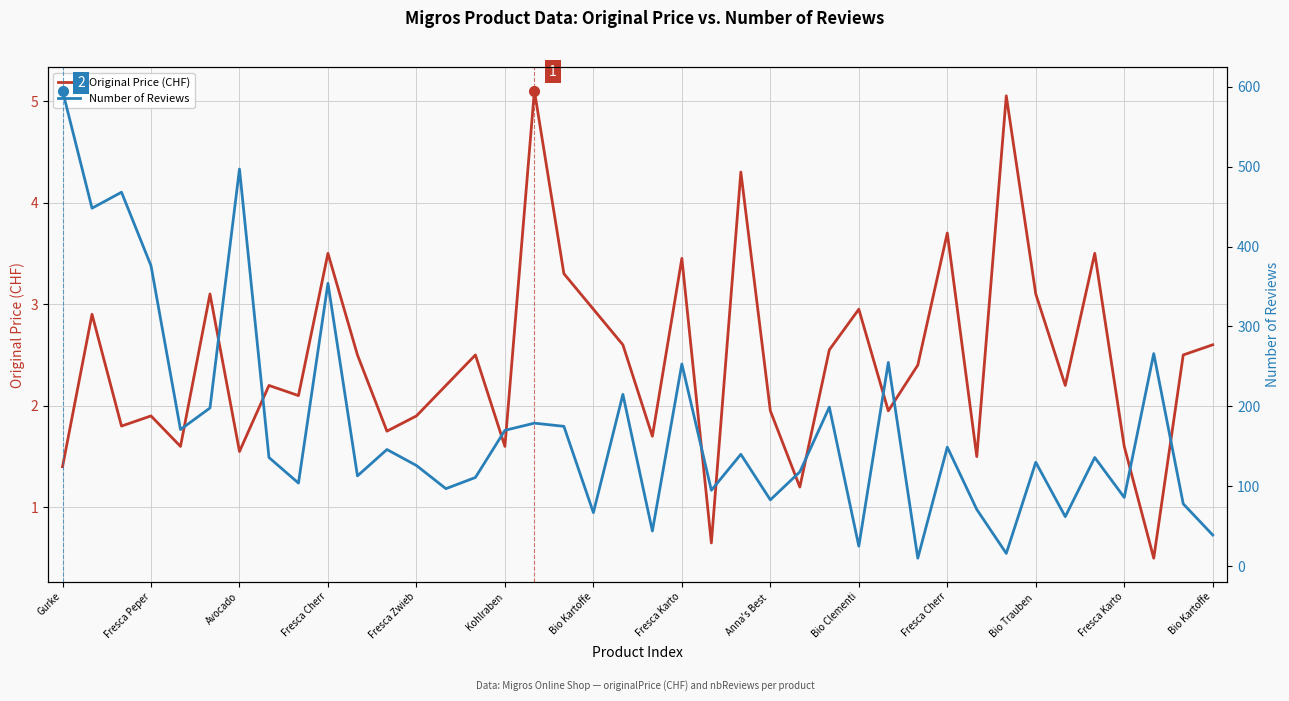

How many lines are shown in the chart?

2